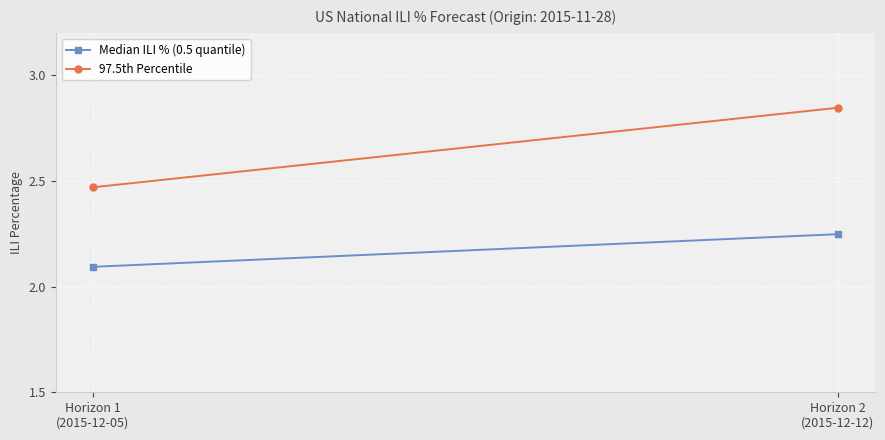

Which series has the largest total across all categories?

97.5th Percentile